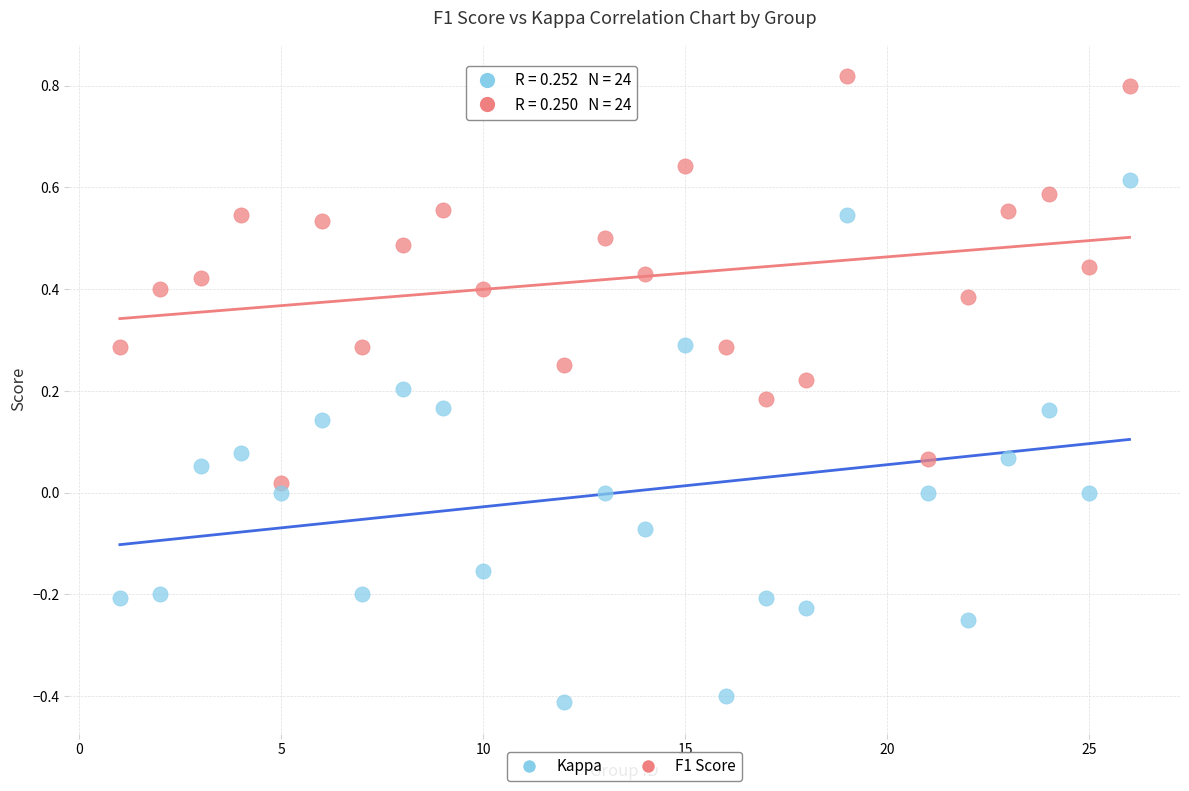

Which series reaches the maximum Y coordinate?

F1 Score